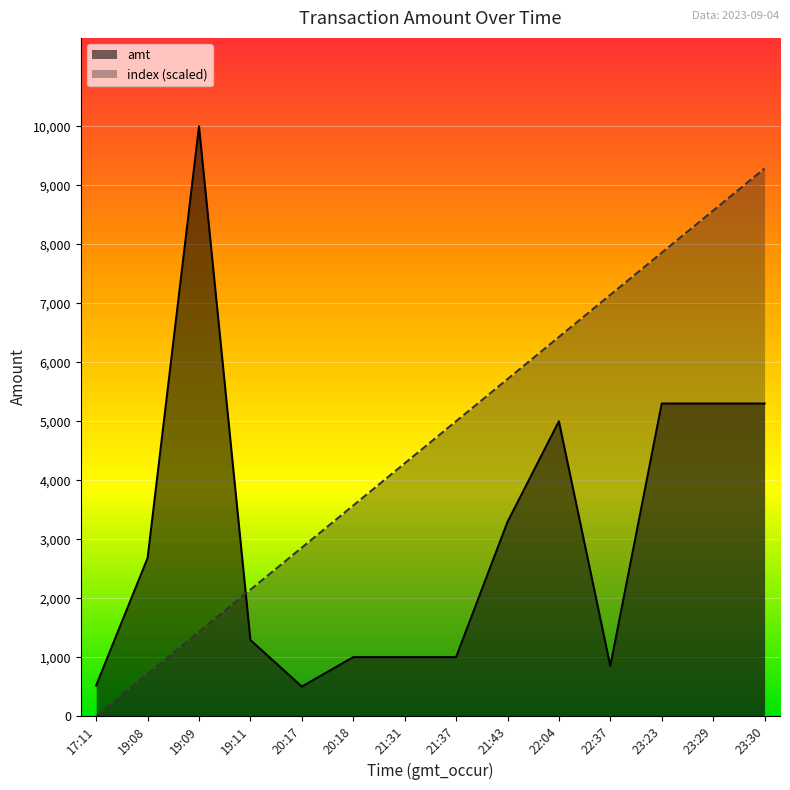

Rank the categories by index (scaled) value from lowest to highest.

17:11, 19:08, 19:09, 19:11, 20:17, 20:18, 21:31, 21:37, 21:43, 22:04, 22:37, 23:23, 23:29, 23:30